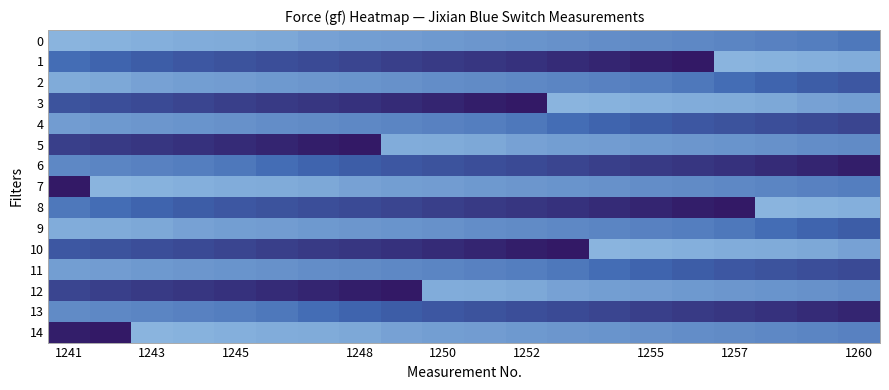

Which series has the largest range (max minus min)?

1